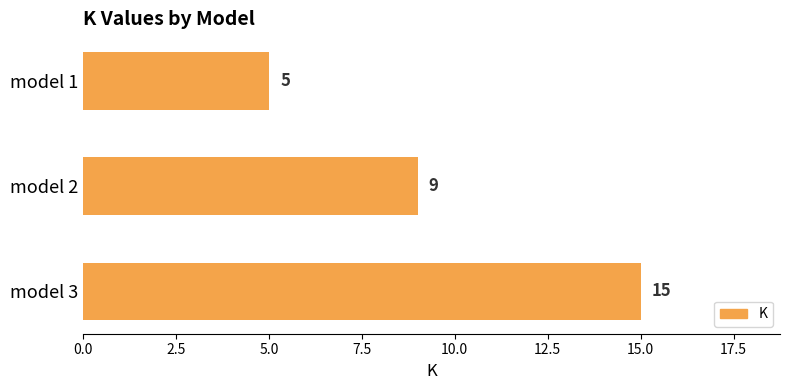

What is the sum of all values?

29